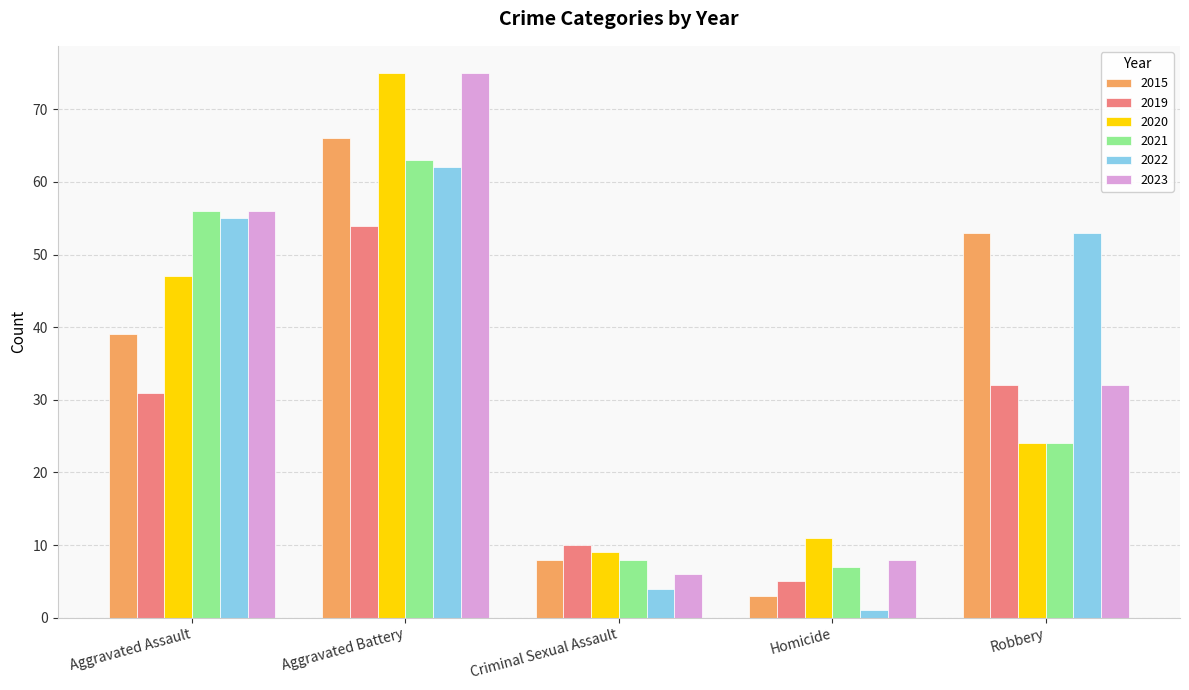

Where does the 2020 series first go above 24?

Aggravated Assault